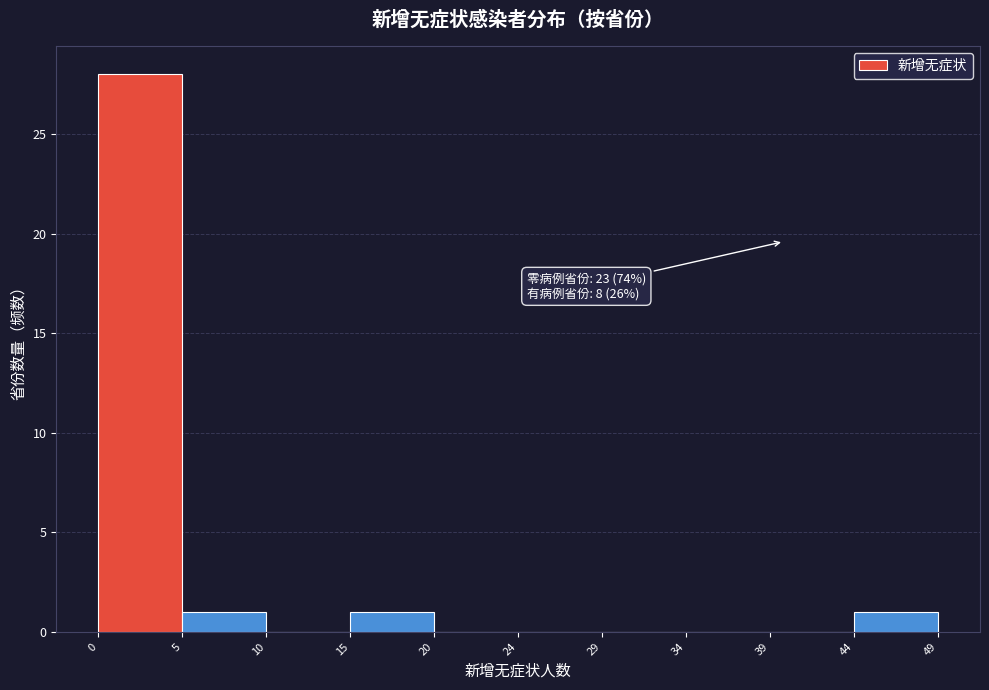

Over which range of the x-axis is the bar tallest?

0 to 5